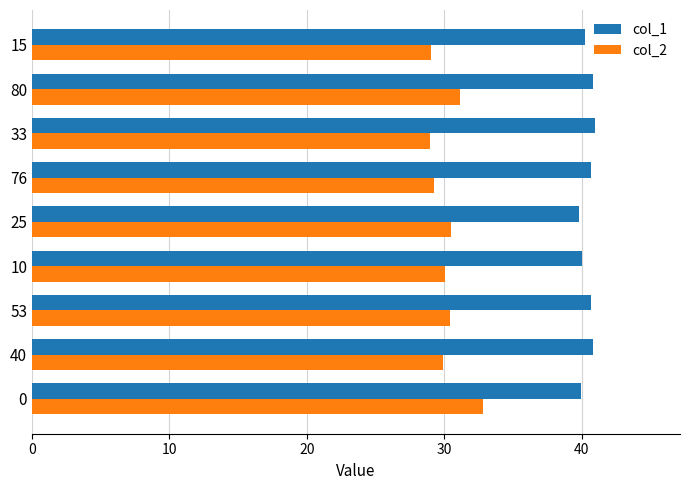

What are all the series names shown in the legend?

col_1, col_2